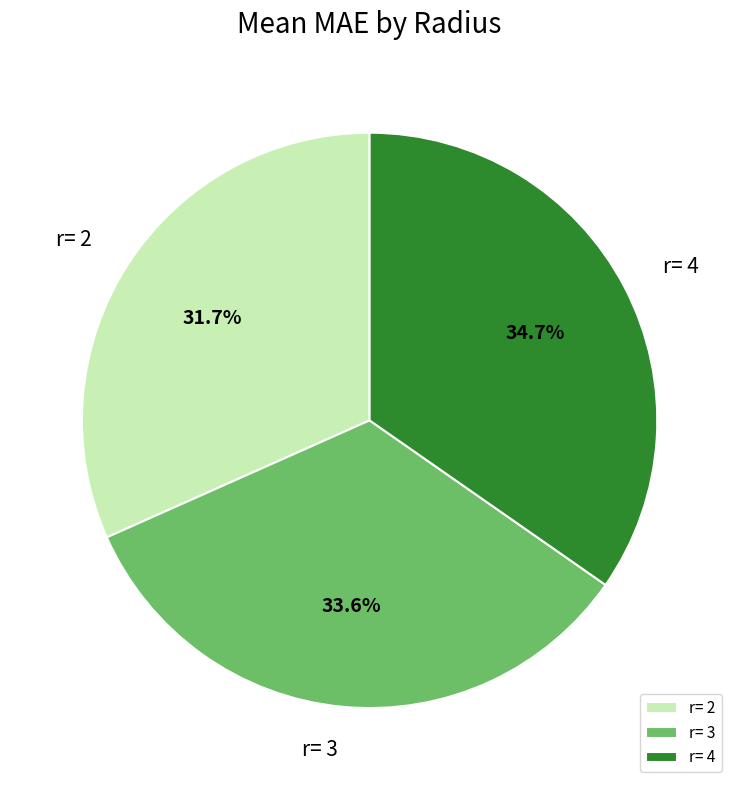

What is the ratio of the value at r= 3 to the value at r= 2?

1.1